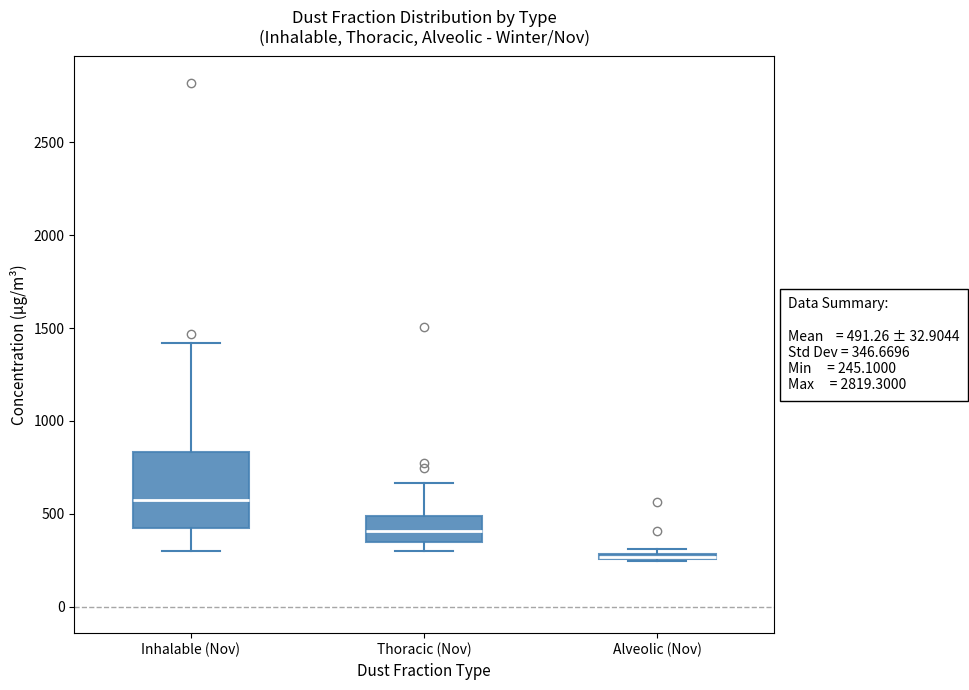

Comparing the boxes themselves (not the whiskers), which one is the tallest?

Inhalable (Nov)